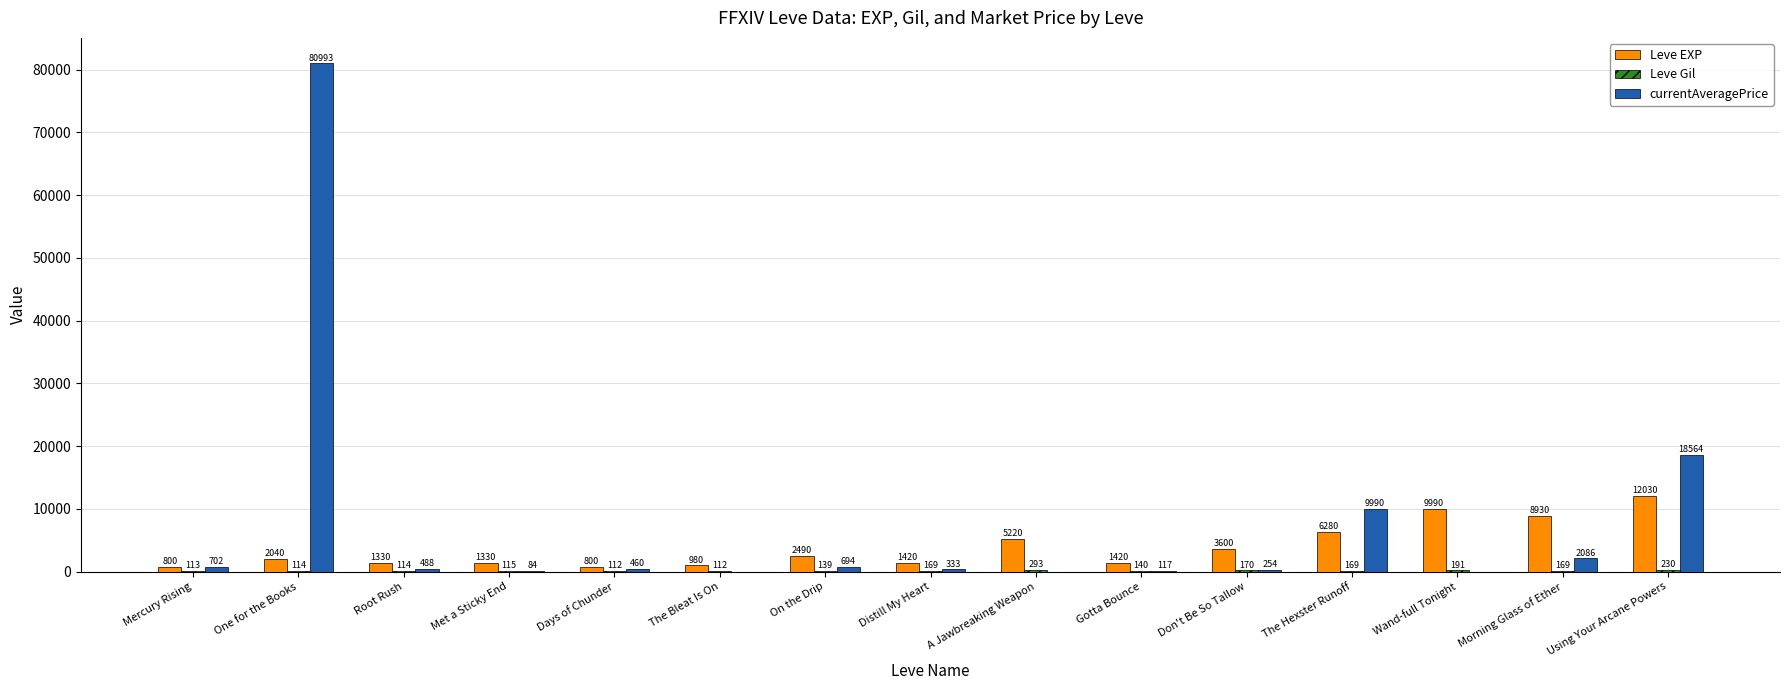

Are the bars horizontal?

No